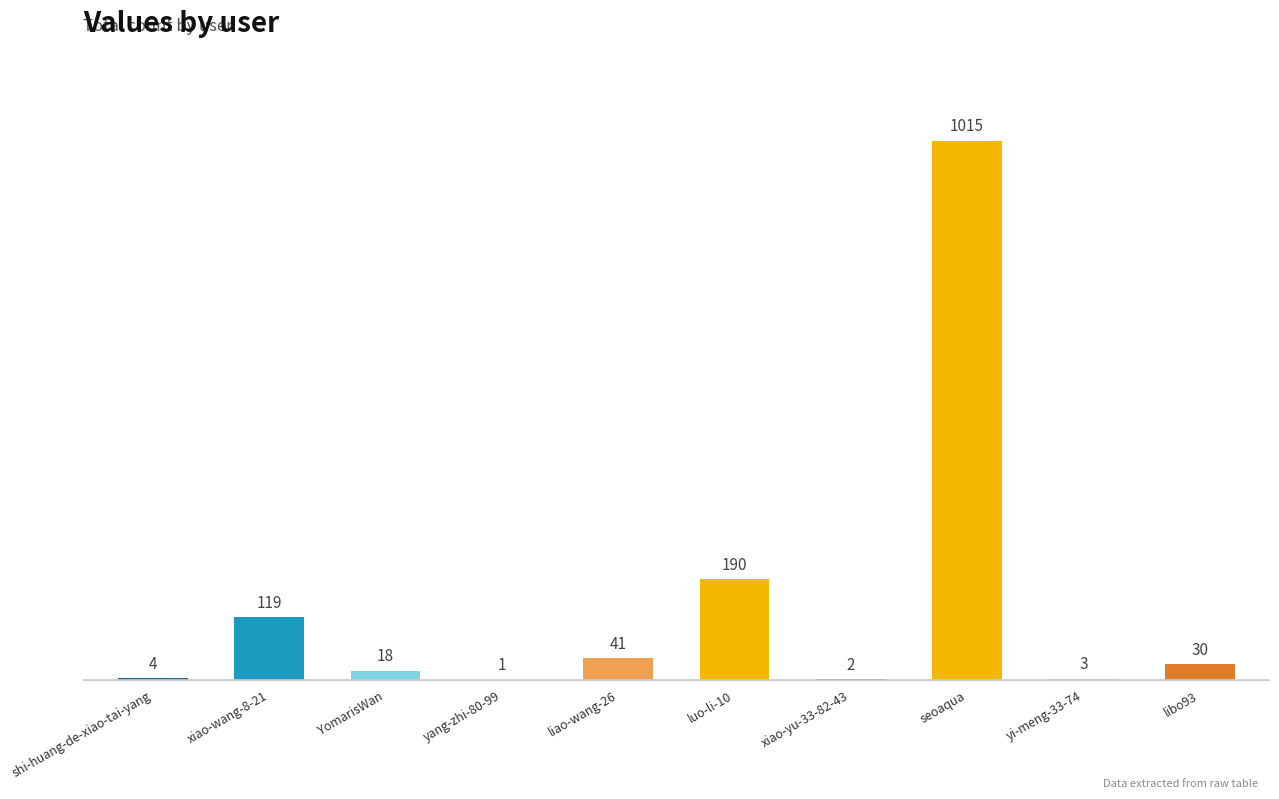

The chart shows a value of 30 at libo93. True or false?

True